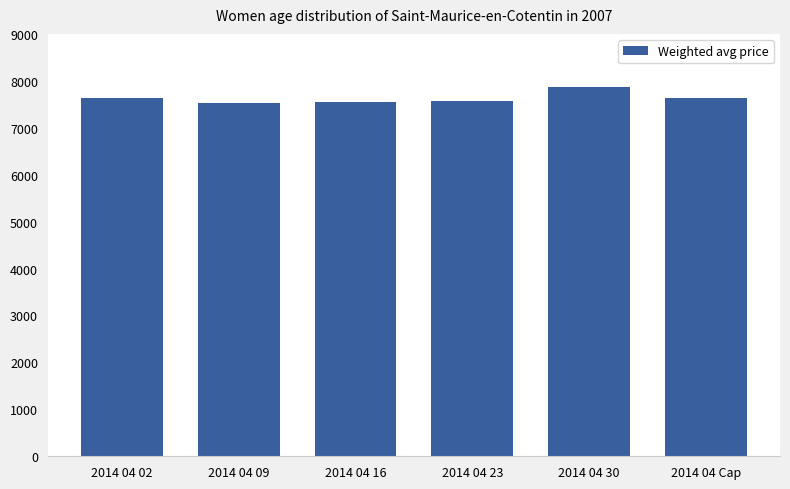

What is the sum of the values at 2014 04 30 and 2014 04 Сар?

15490.3